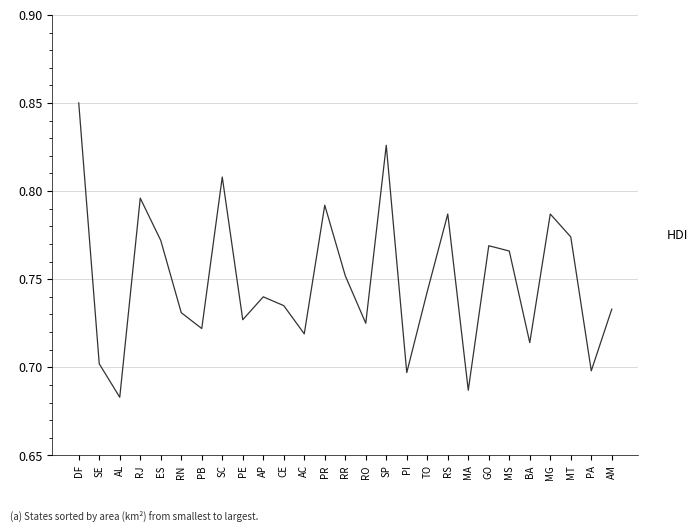

The value at SE is 0.4. True or false?

False